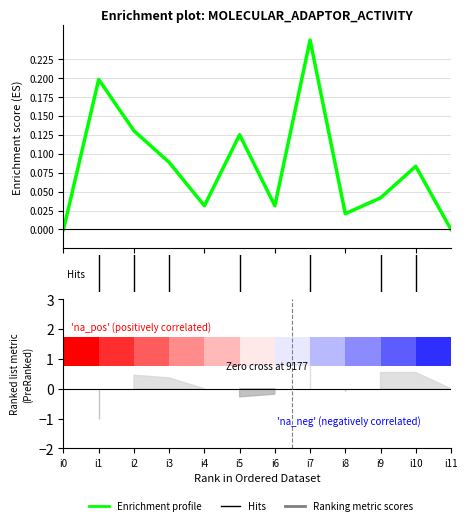

What is the greatest value displayed?

0.2